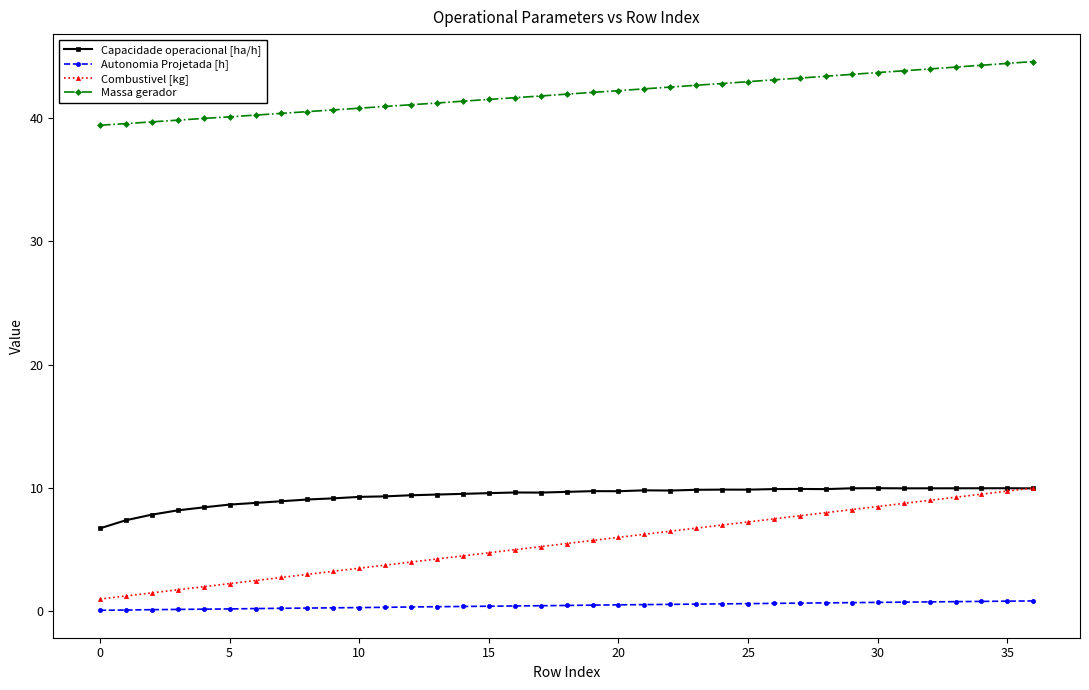

What is the minimum value for Massa gerador?

39.4